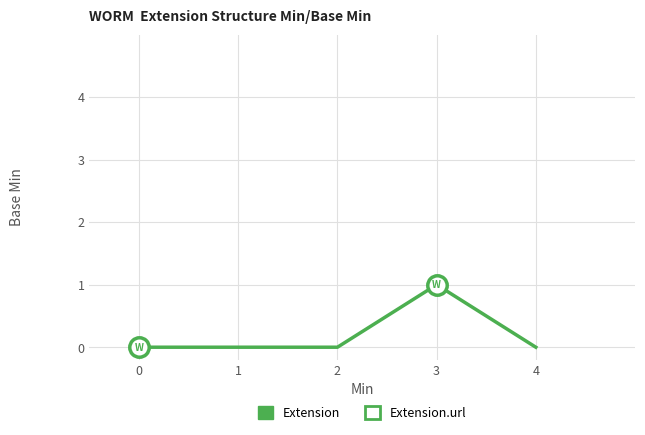

What is the greatest value displayed?

1